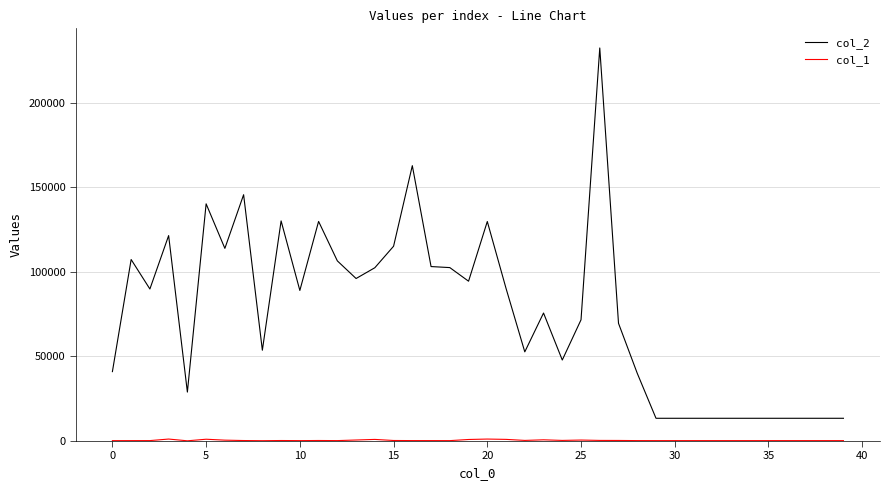

Which series has the largest total across all categories?

col_2